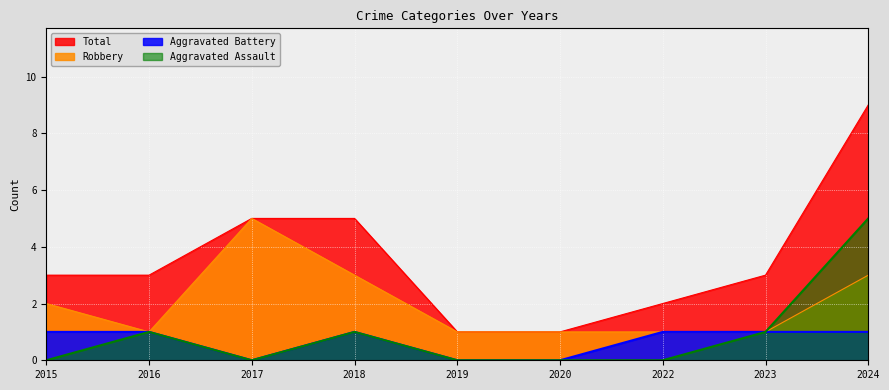

The Robbery series shows 3 at 2015. True or false?

False